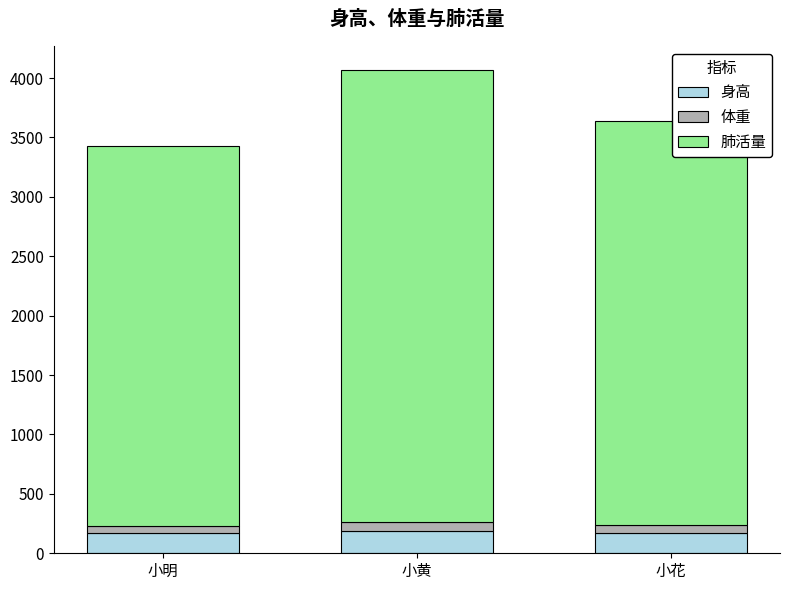

What is the average value of the 身高 series?

175